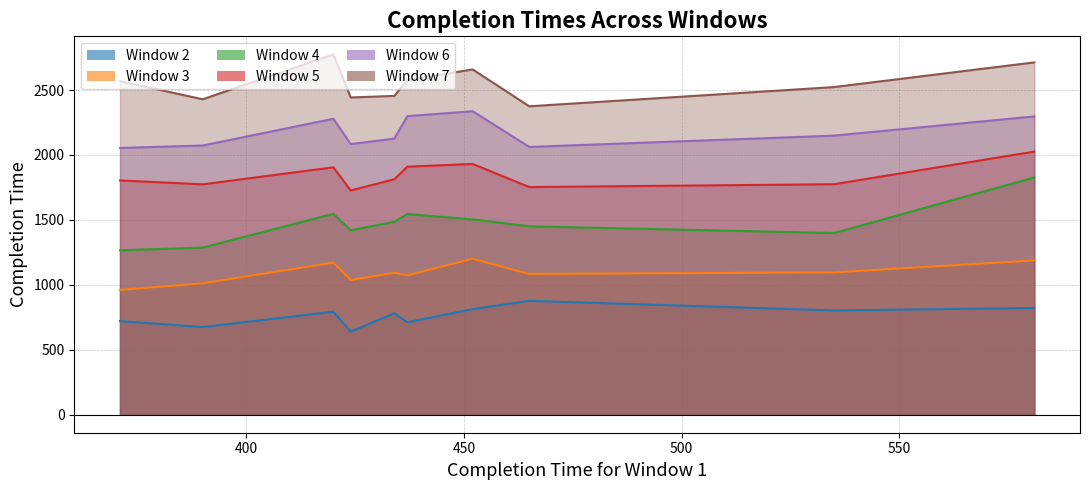

What is the difference between the maximum and minimum values in the Window 4 series?

561